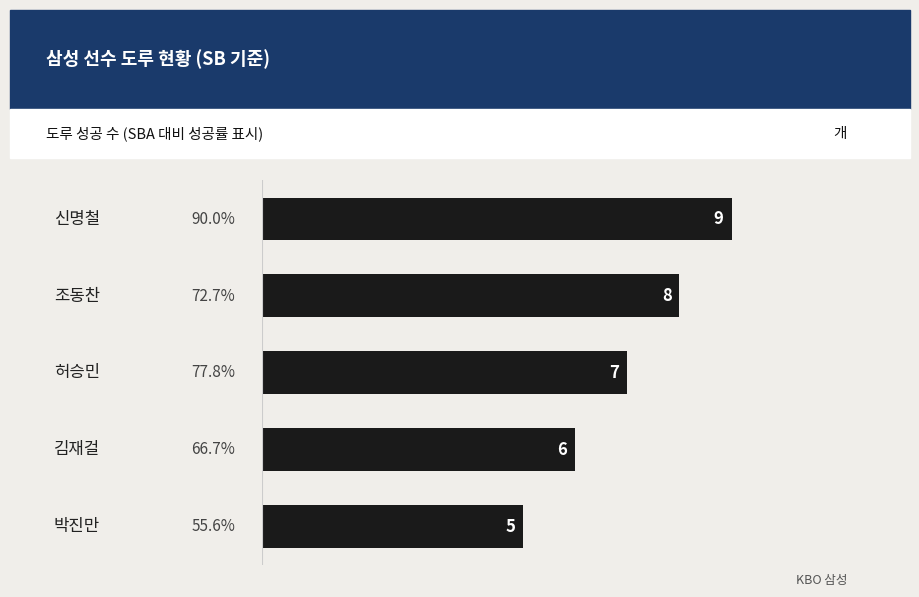

Count the number of categories in the chart.

5